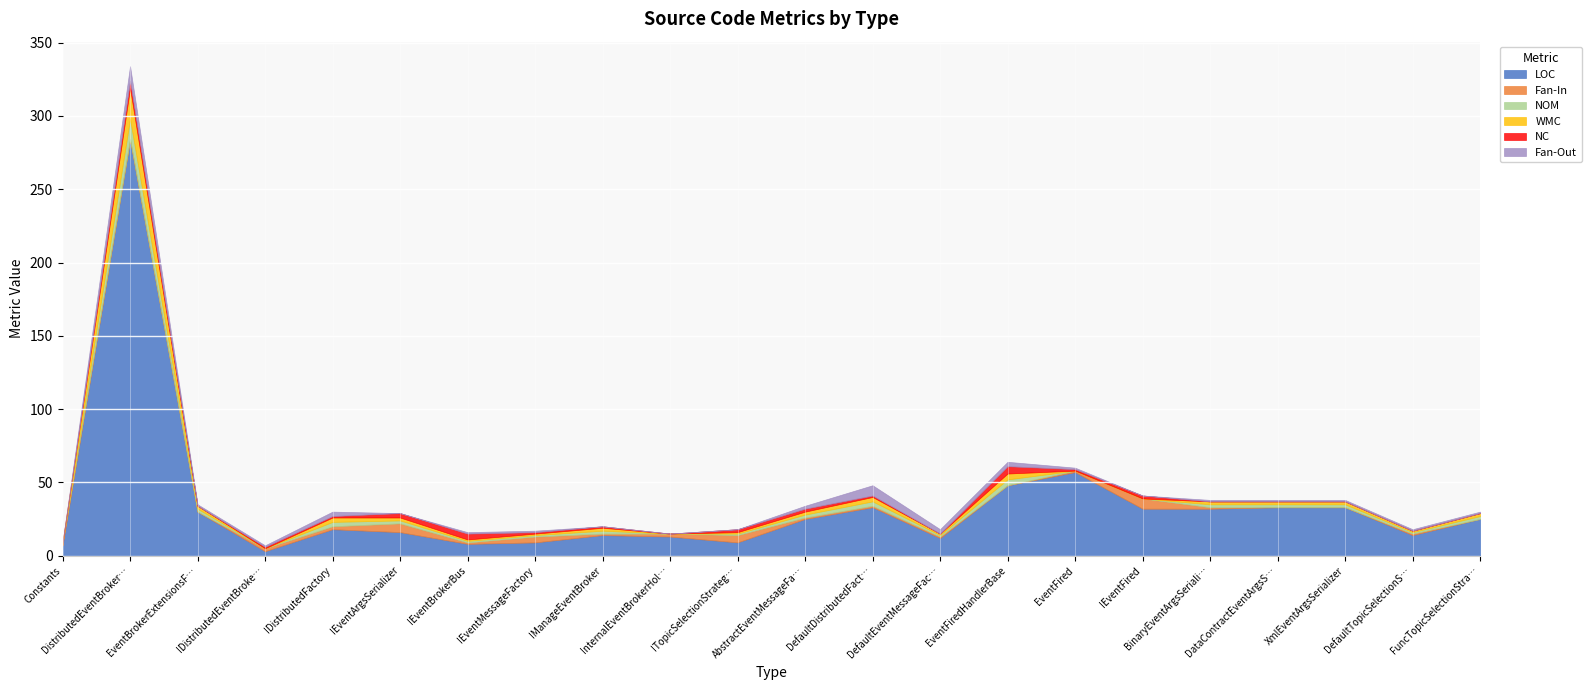

Between AbstractEventMessageFactory and DefaultTopicSelectionStrategy, which is larger?

AbstractEventMessageFactory